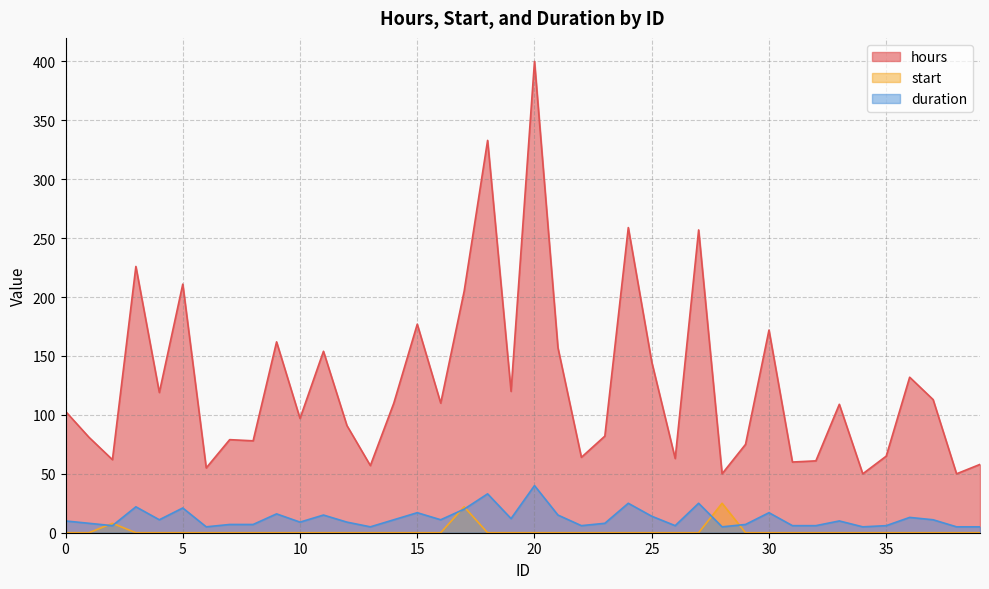

Which series changed the most between 15 and 37?

hours